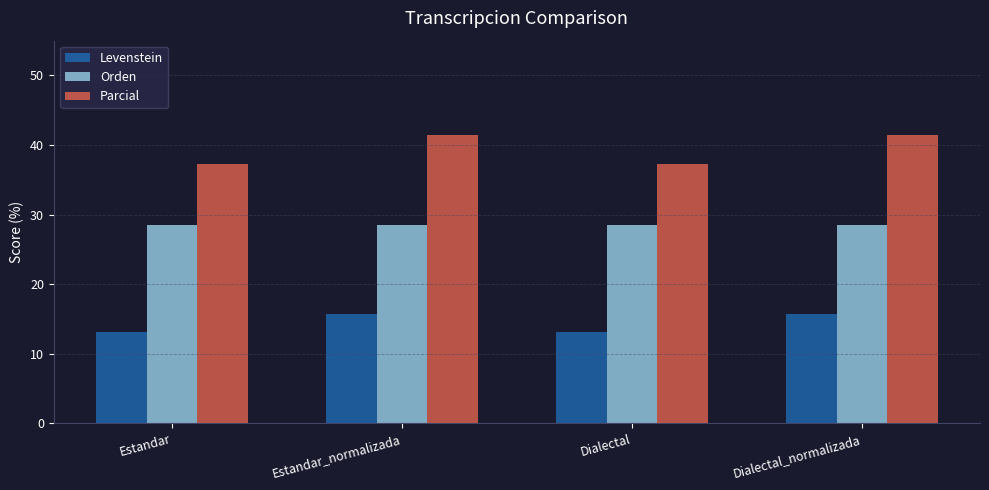

What is the minimum value for Orden?

28.6